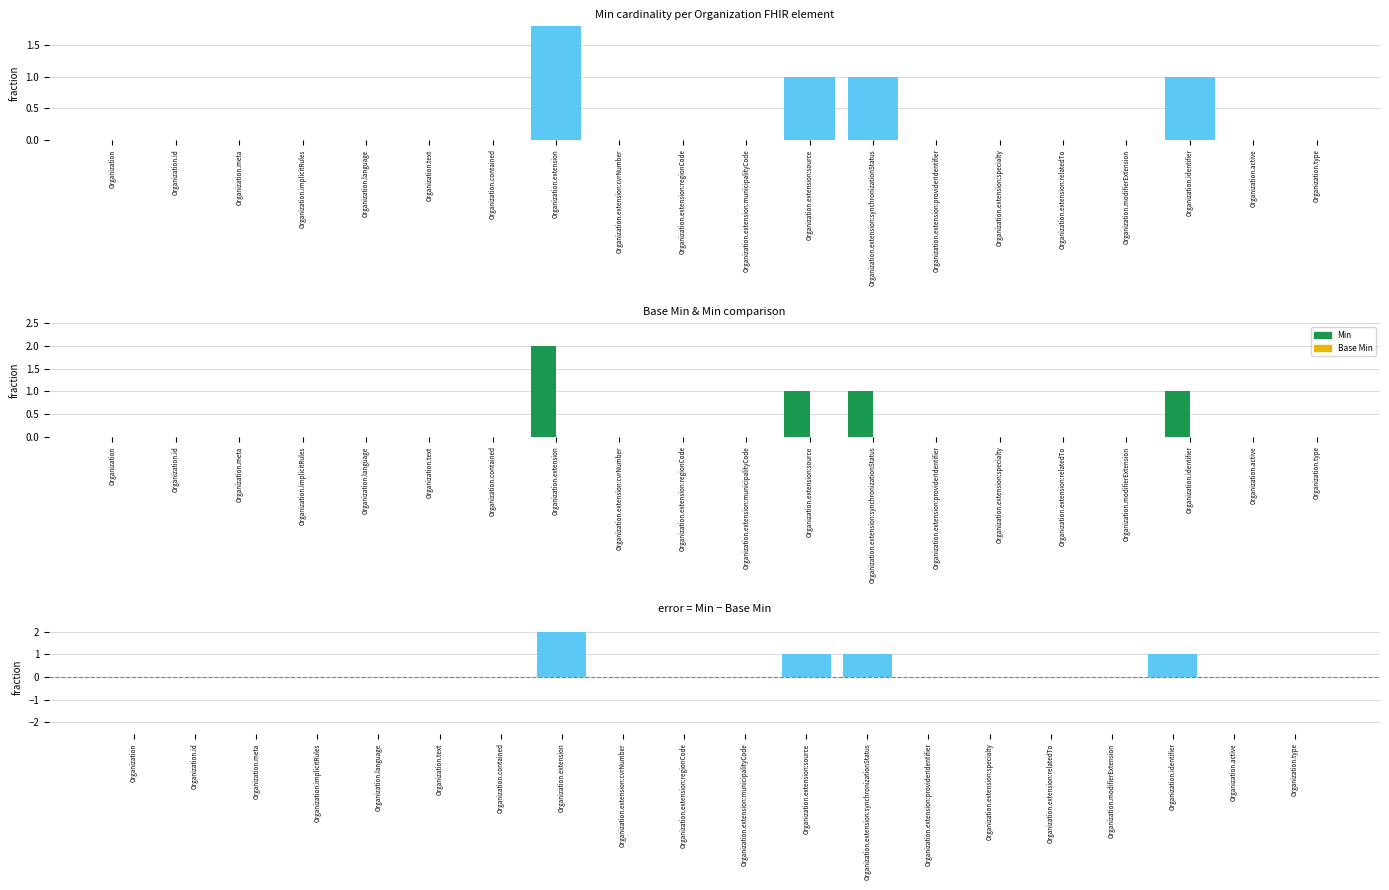

Between Organization and Organization.modifierExtension, which series saw the biggest shift?

Min